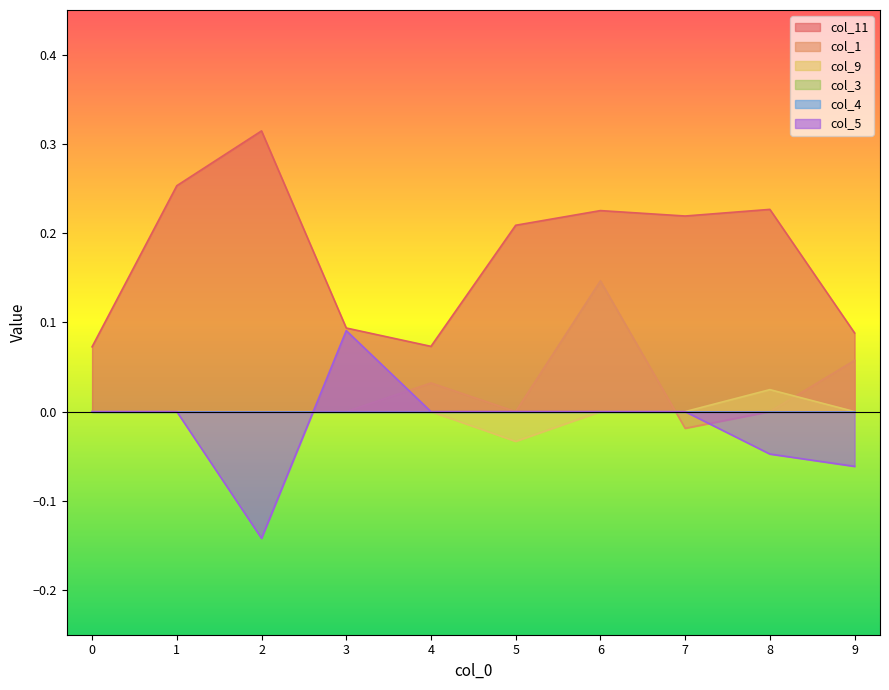

At how many categories does at least one series exceed 0?

10